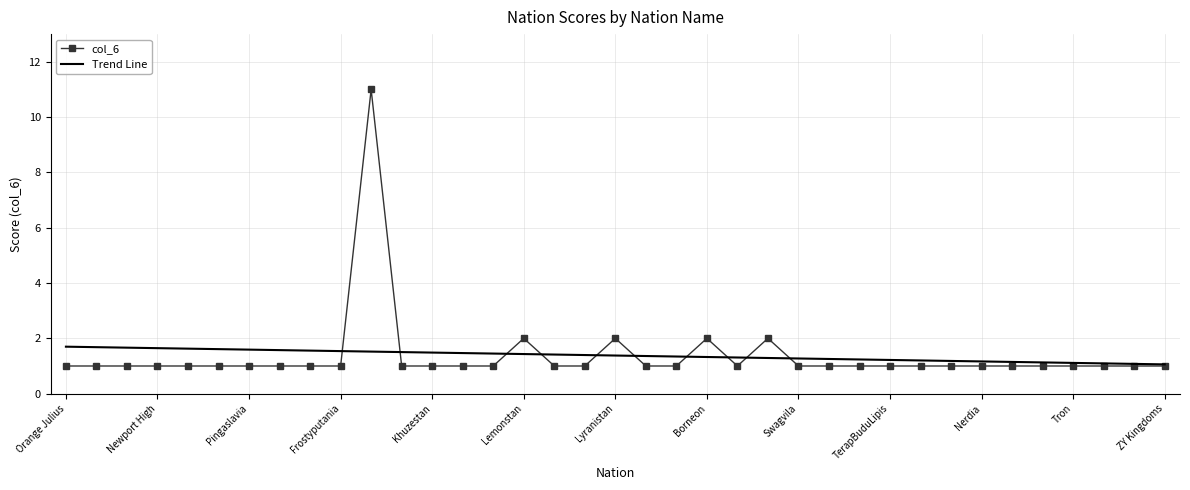

What is the lowest value of the Trend Line series?

1.1